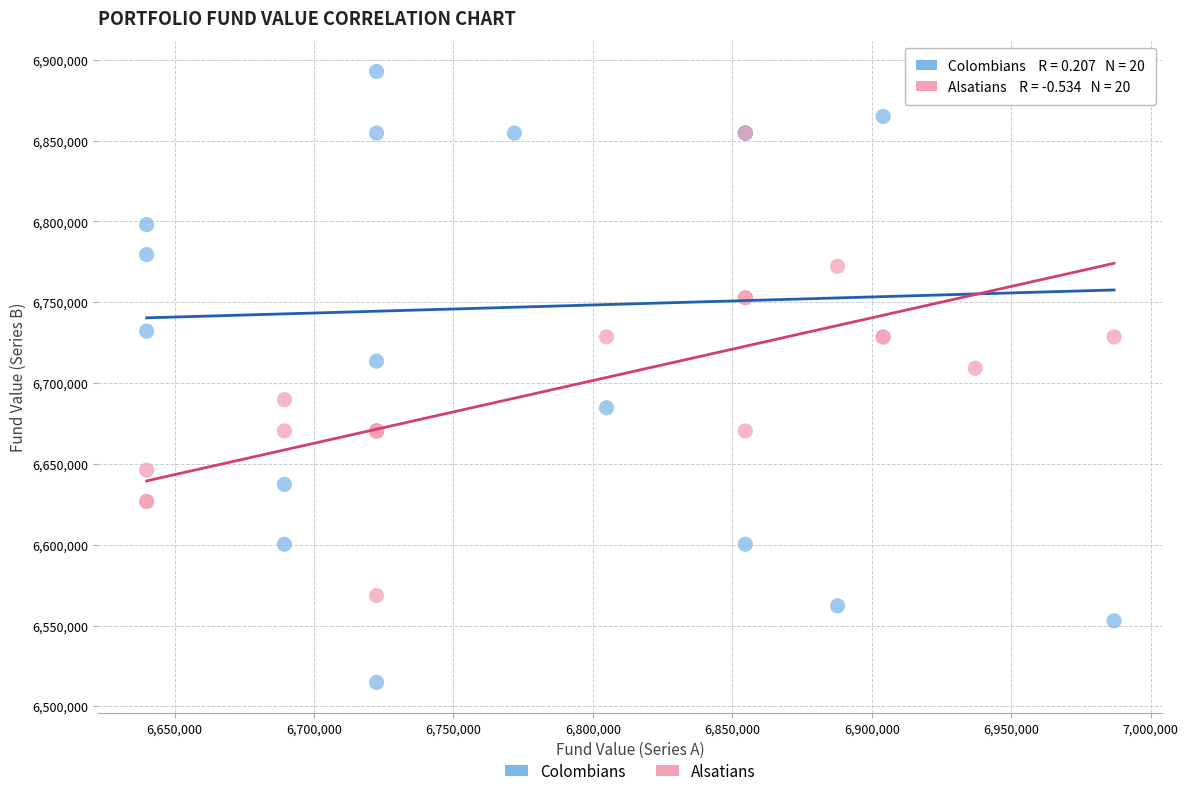

What are all the series names shown in the legend?

Colombians, Alsatians